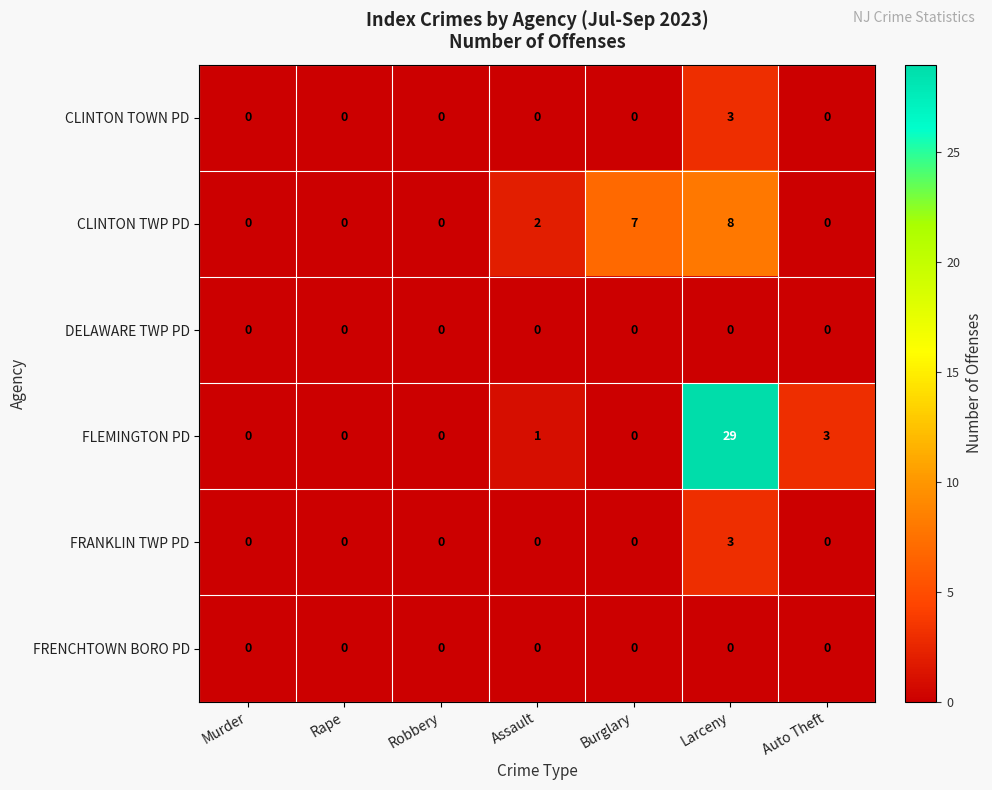

Which series has the largest total across all categories?

FLEMINGTON PD